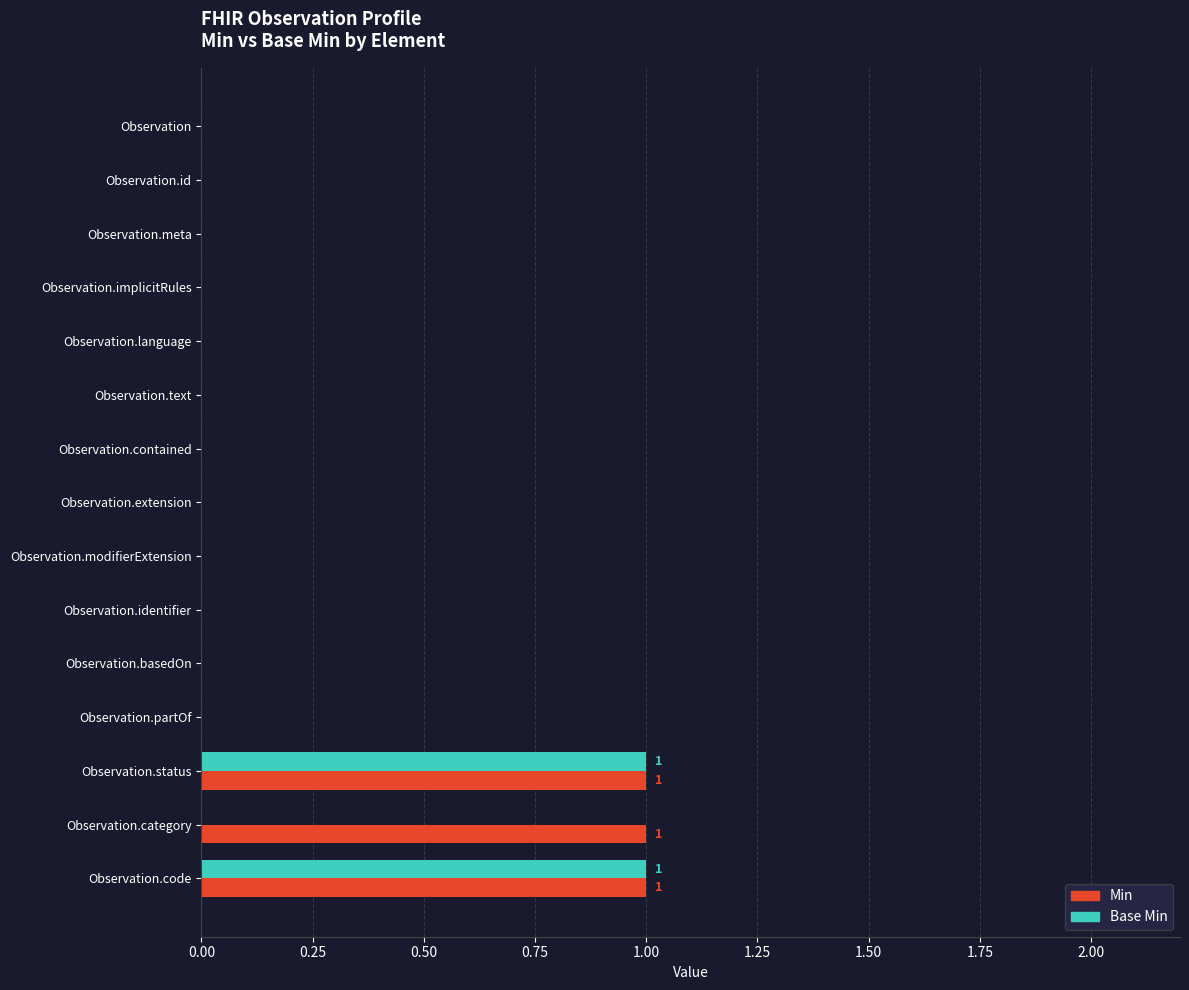

Which series has the largest total across all categories?

Min